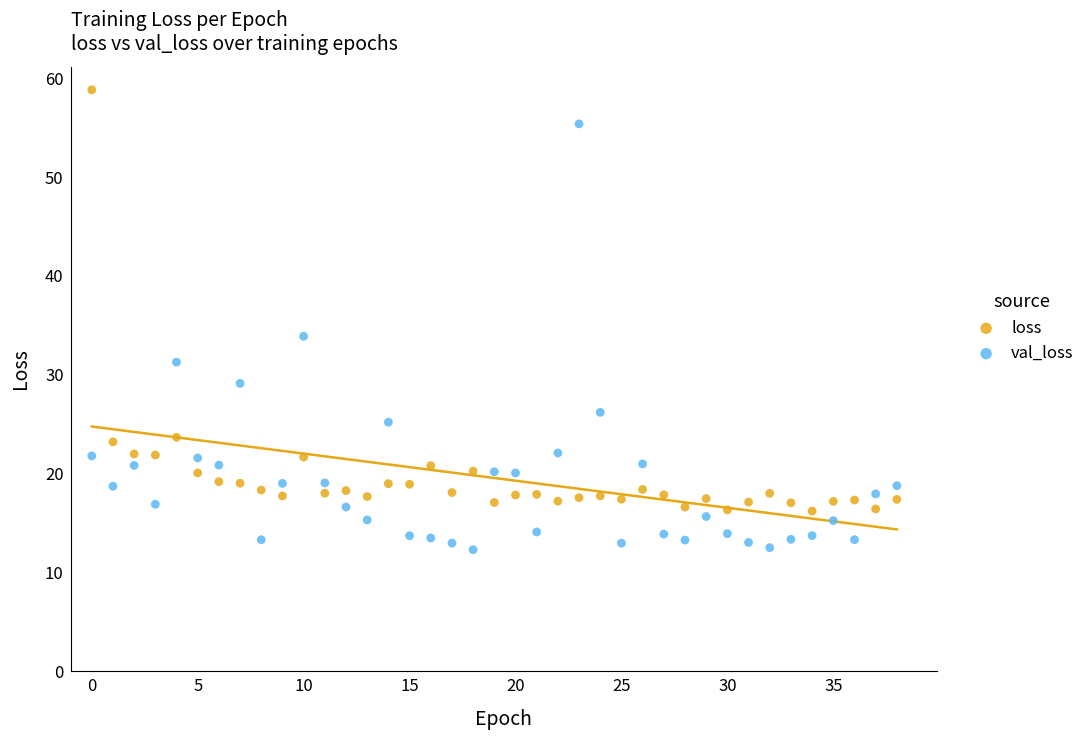

What are all the series names shown in the legend?

loss, val_loss